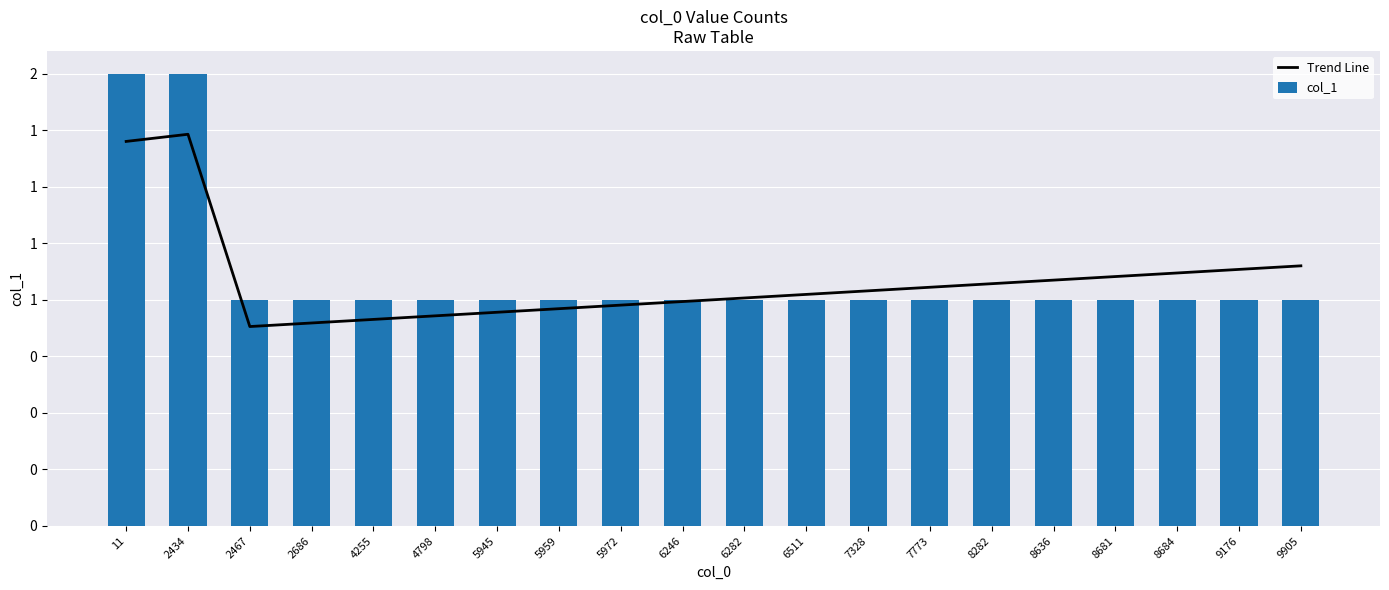

How many groups of bars are there?

20